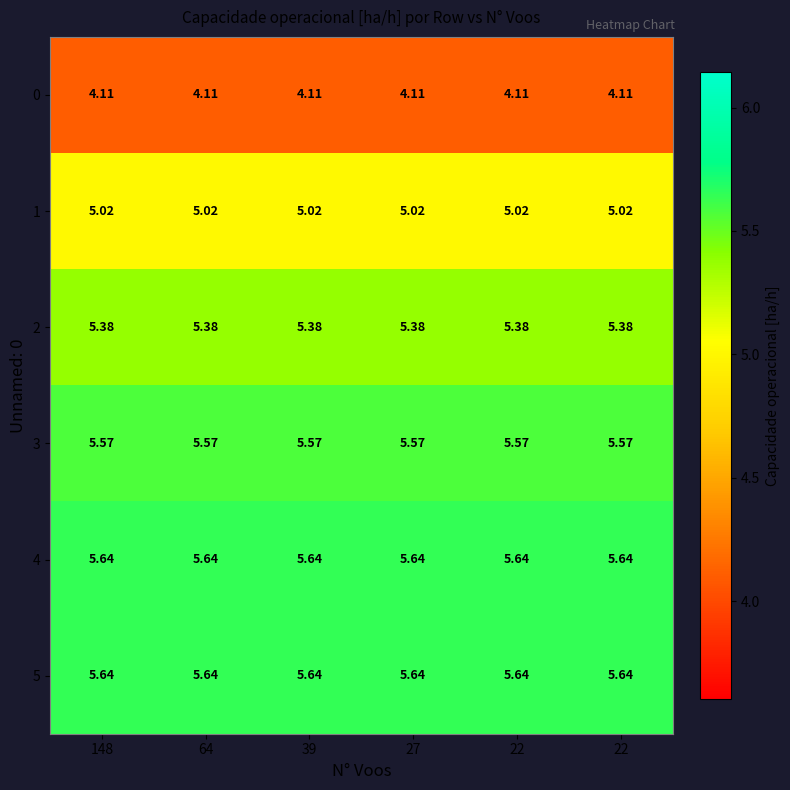

Which series has the largest total across all categories?

4